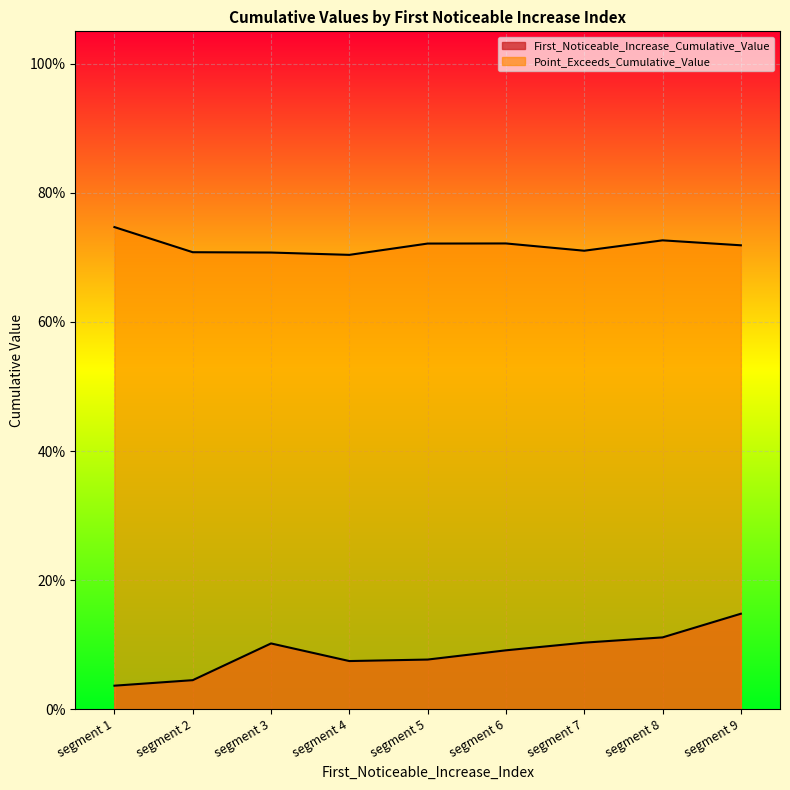

Reading left to right, what are all the values shown in this chart?

First_Noticeable_Increase_Cumulative_Value: 0.1	0.1	0.1	0.1	0.1	0.0	0.0	0.1	0.1
Point_Exceeds_Cumulative_Value: 0.7	0.7	0.7	0.7	0.7	0.7	0.7	0.7	0.7